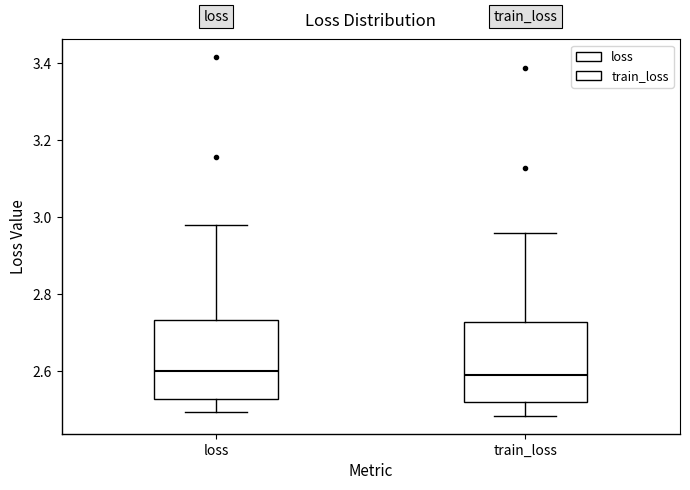

Reading left to right, read every box against the y-axis: the position of its median line, the range the box covers, and the ends of its whiskers. The values are not printed on the chart, so give them approximately, as read against the axis.

loss: median 2.60, box 2.52 to 2.74, whiskers 2.50 to 2.98
train_loss: median 2.58, box 2.52 to 2.72, whiskers 2.48 to 2.96